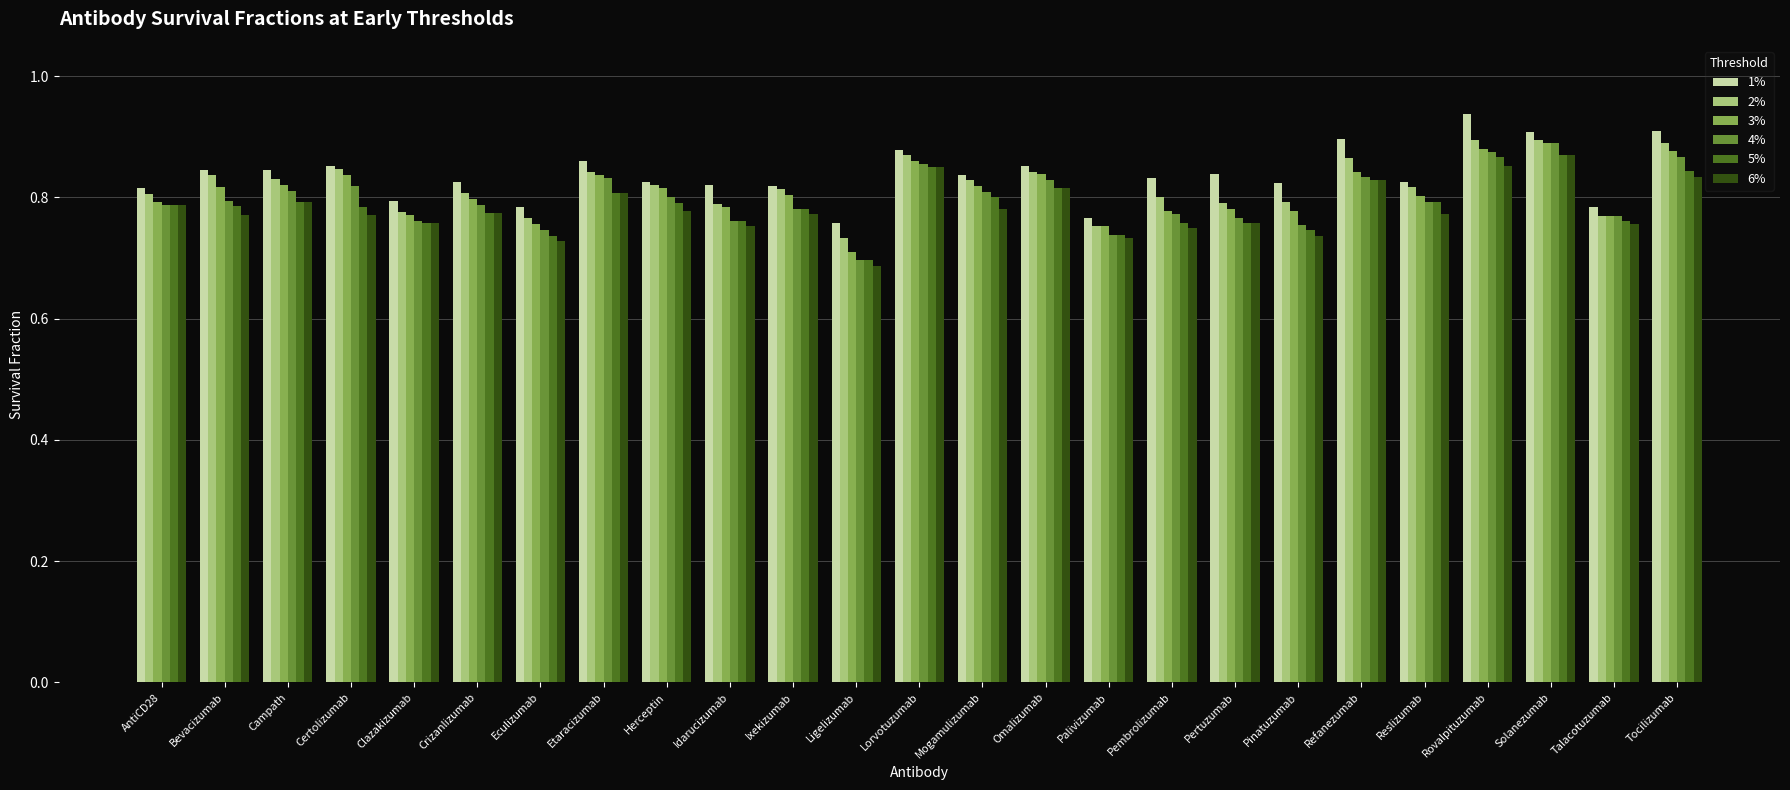

The value of 4% at Rovalpituzumab is 1.4. True or false?

False